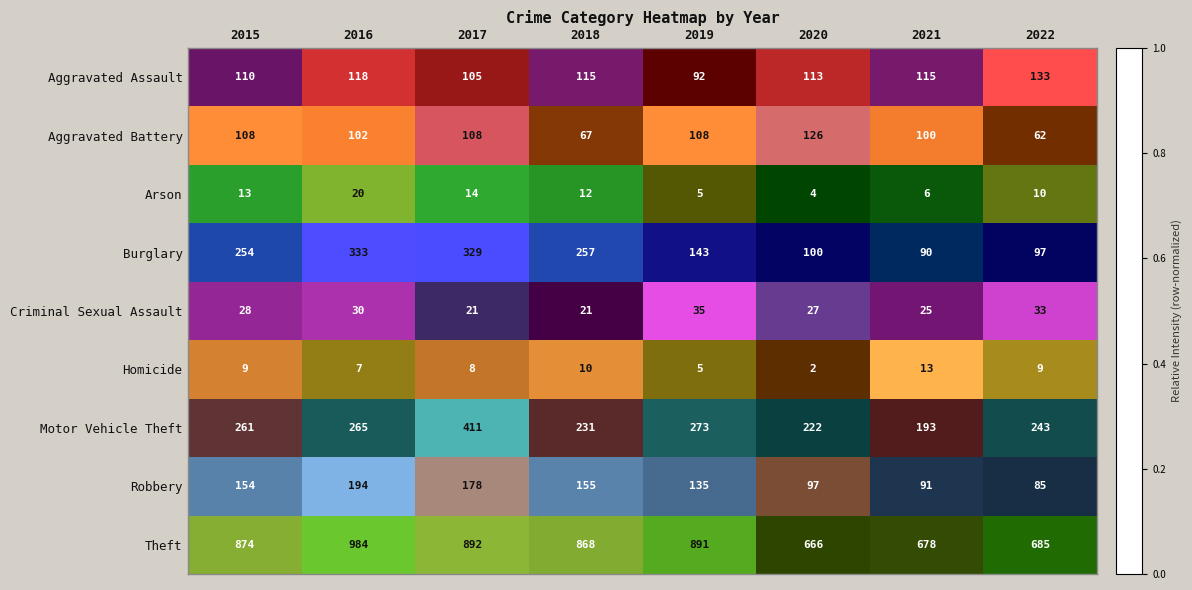

At 2017, list the series in order from largest to smallest.

Theft, Motor Vehicle Theft, Burglary, Robbery, Aggravated Battery, Aggravated Assault, Criminal Sexual Assault, Arson, Homicide